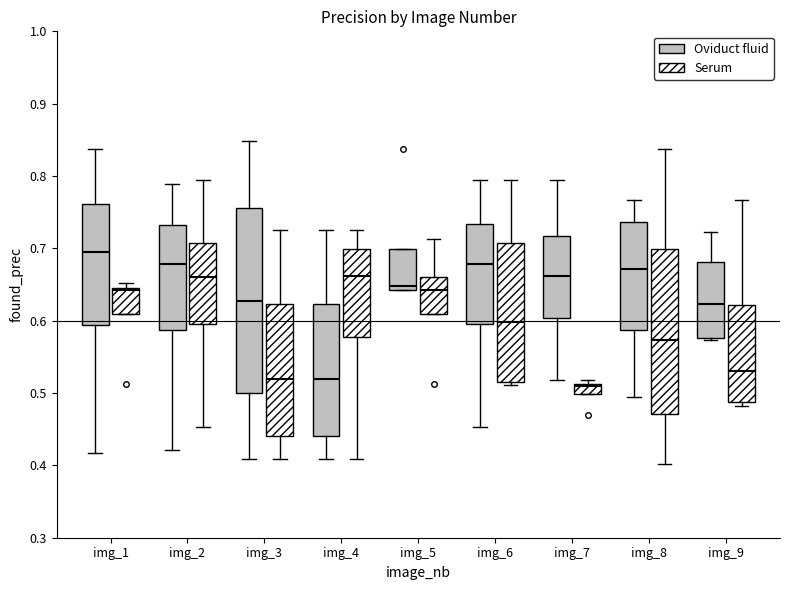

Where does the upper whisker of the box for img_9 (Oviduct fluid) end on the y-axis? The values are not printed on the chart, so give them approximately, as read against the axis.

0.72